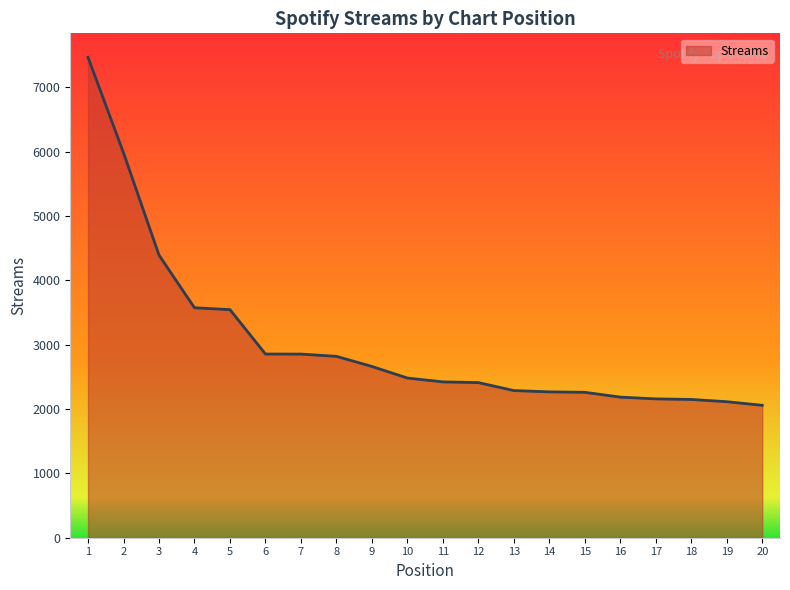

What is the difference between the maximum and minimum values?

5408